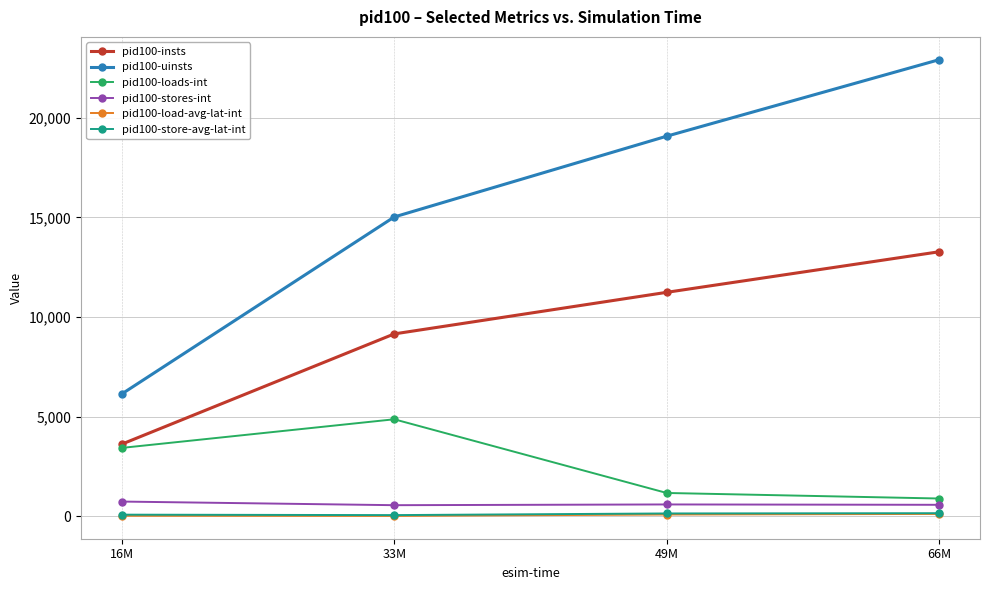

The value of pid100-stores-int at 16M is 739.0. True or false?

True